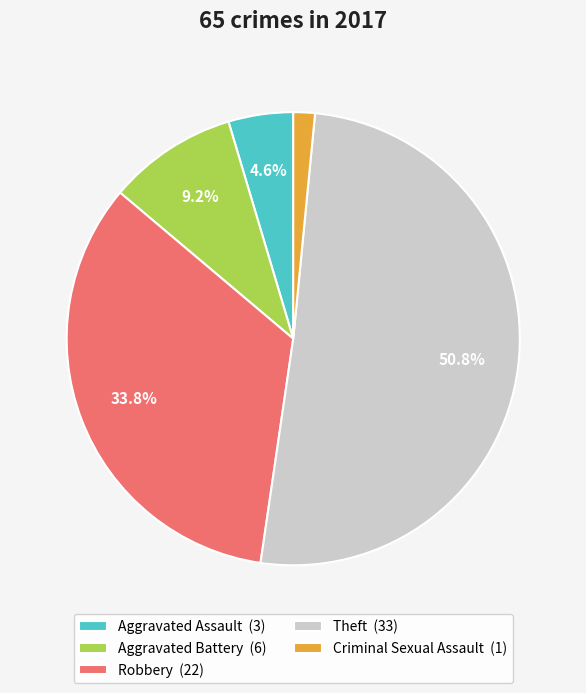

Does Theft represent more than half of the total?

Yes